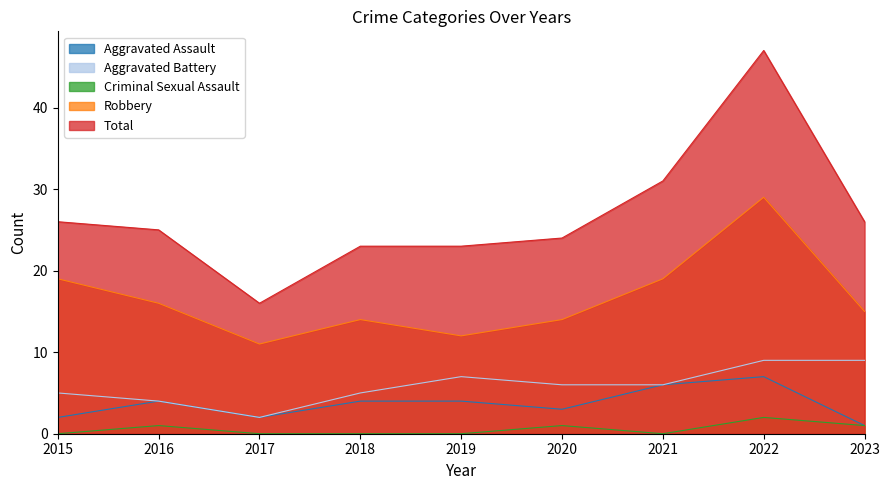

What is the value of the Aggravated Battery point at the 6th from the left?

6